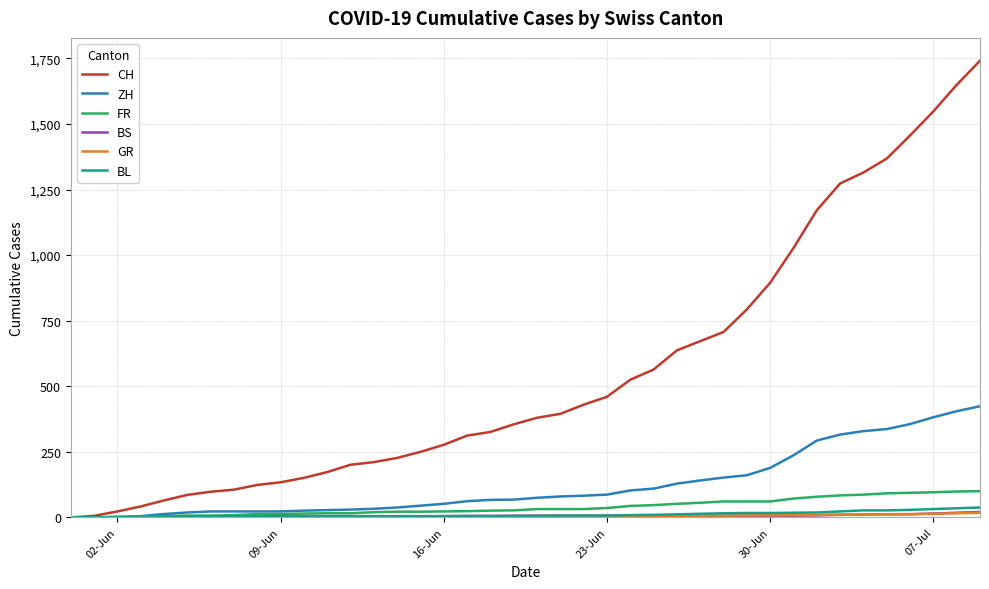

What is the maximum value for FR?

100